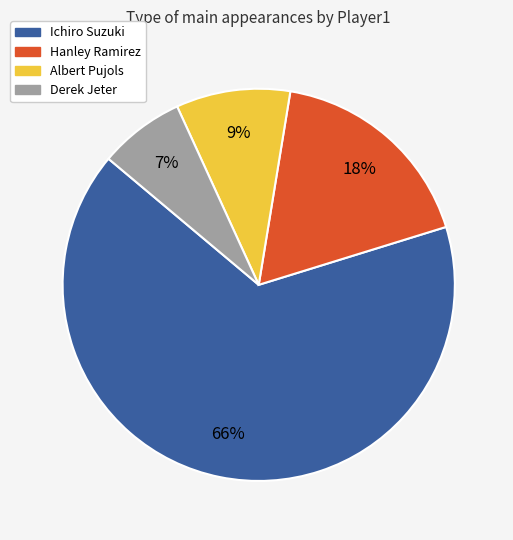

To the nearest percent, what is the difference between the largest and smallest slice percentages?

59%